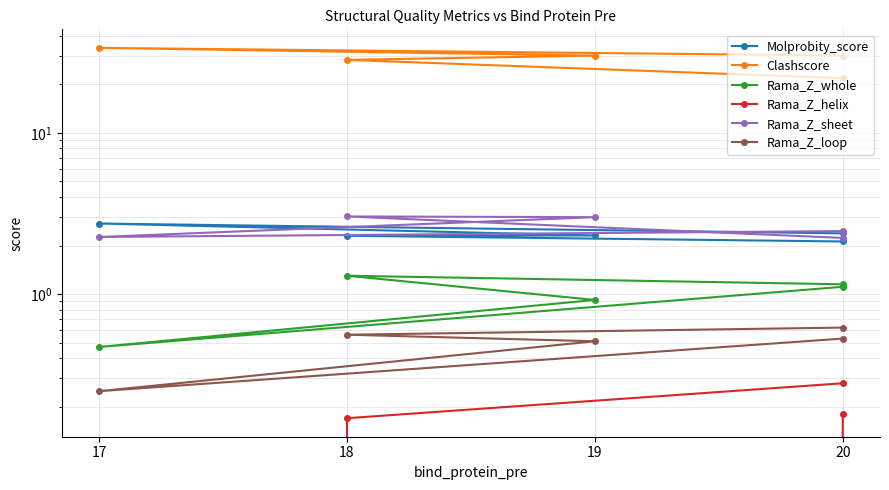

Which series has the largest total across all categories?

Clashscore